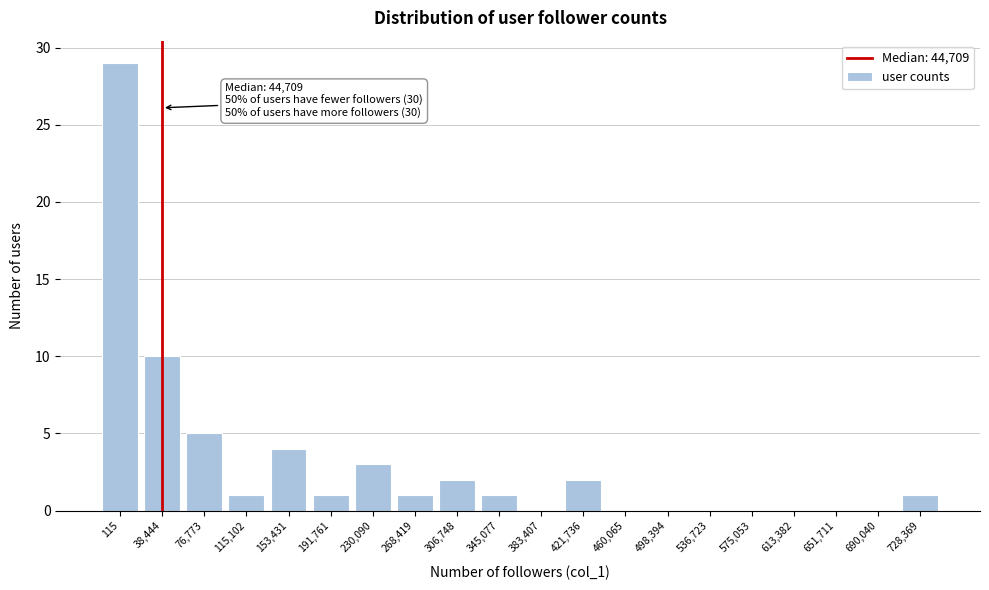

Reading left to right, transcribe all the data shown in this chart.

115=29	38,444=10	76,773=5	115,102=1	153,431=4	191,761=1	230,090=3	268,419=1	306,748=2	345,077=1	383,407=0	421,736=2	460,065=0	498,394=0	536,723=0	575,053=0	613,382=0	651,711=0	690,040=0	728,369=1